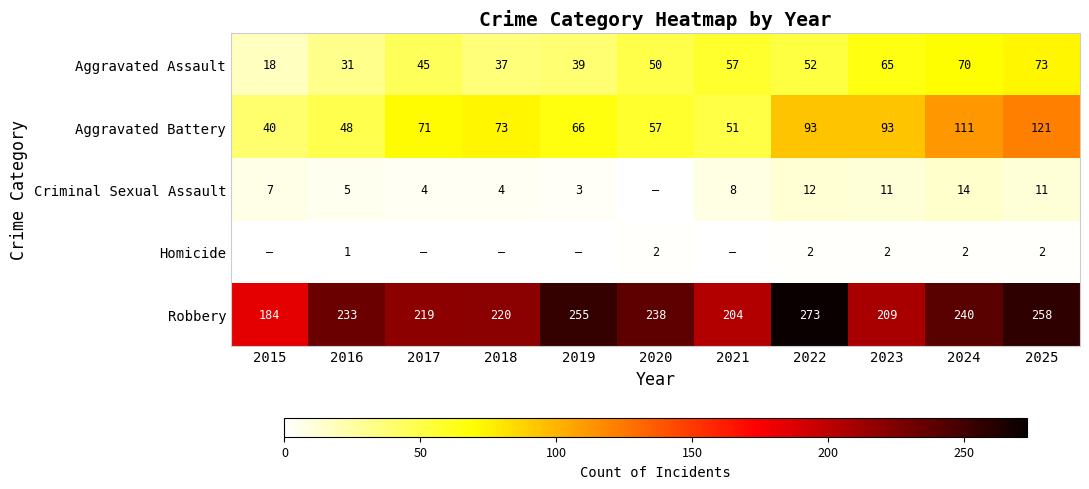

What is the difference between the Robbery values at 2022 and 2015?

89